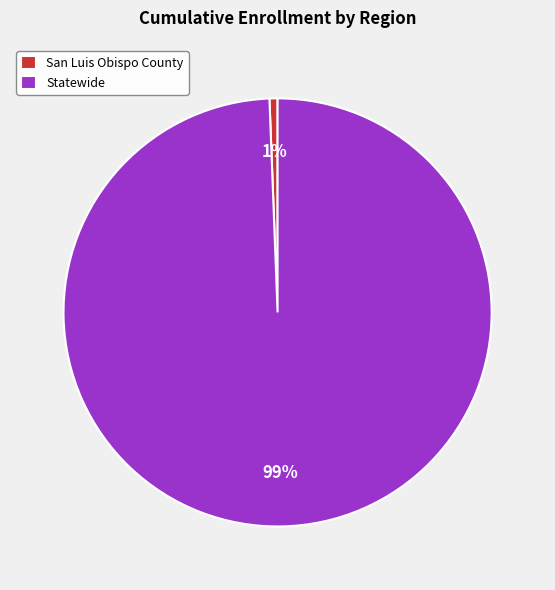

What is the largest slice in the pie chart?

Statewide